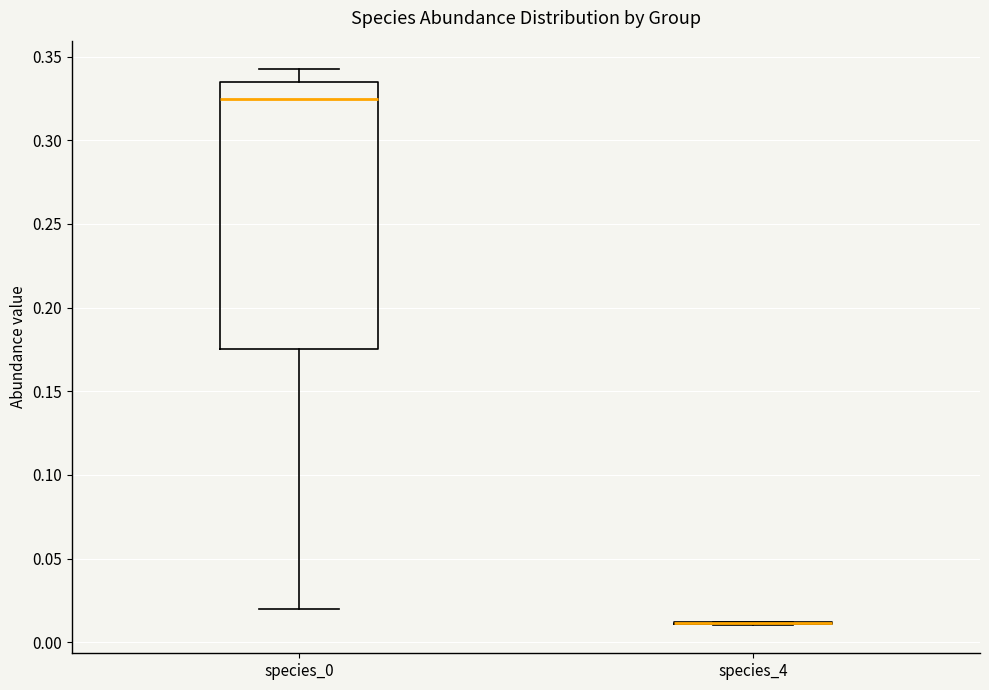

Which box is the tallest, from its lower edge to its upper edge?

species_0